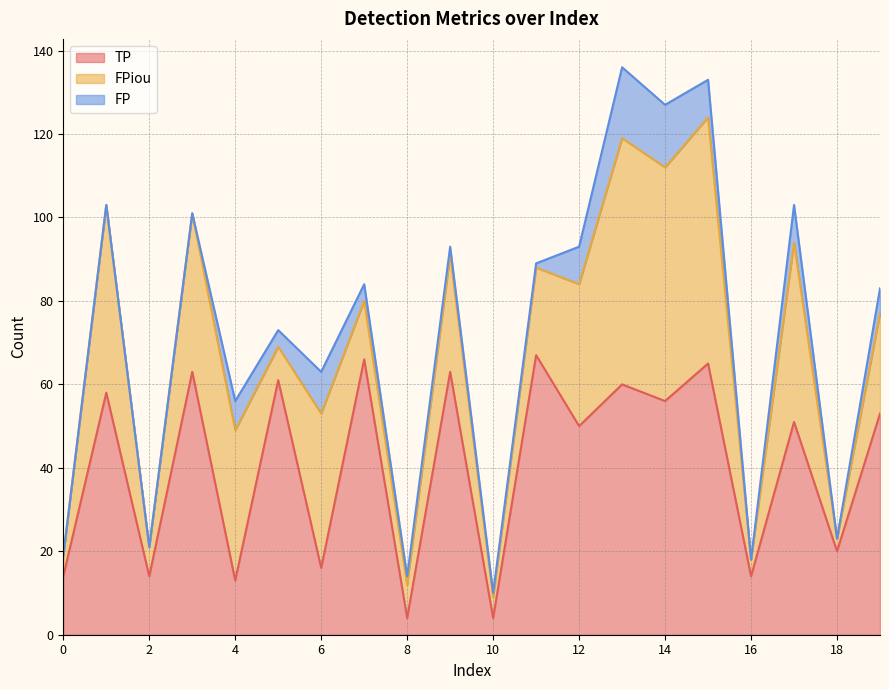

How many interior local valleys does the TP series have?

9